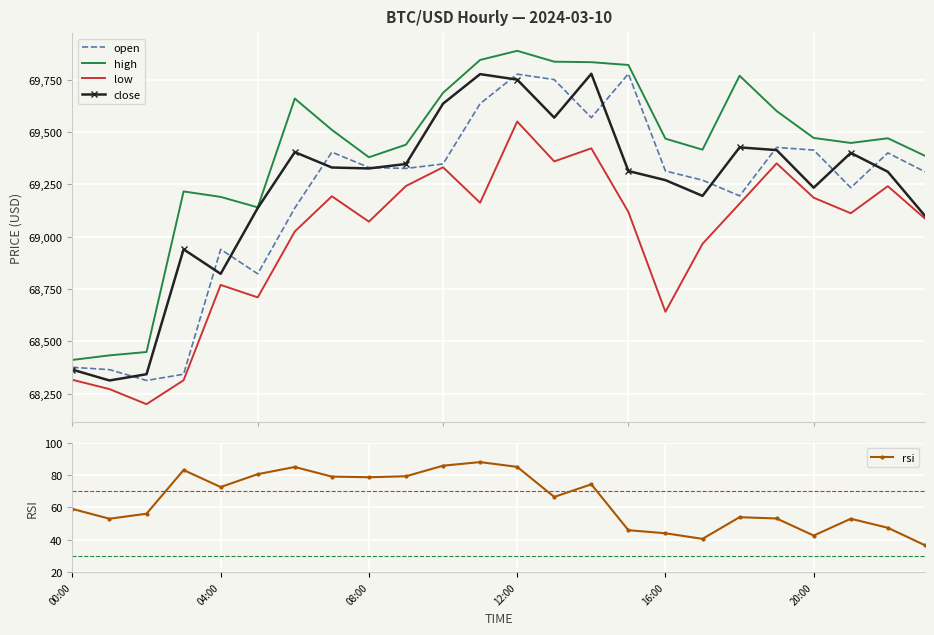

What is the sum of all high values?

1665763.2